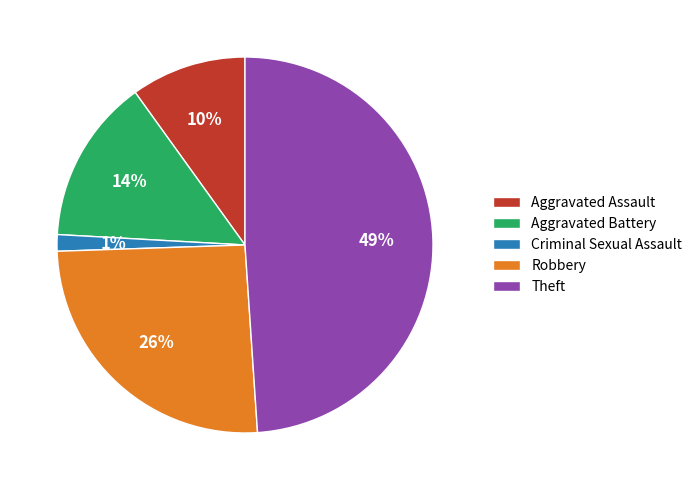

Which slice is the largest?

Theft